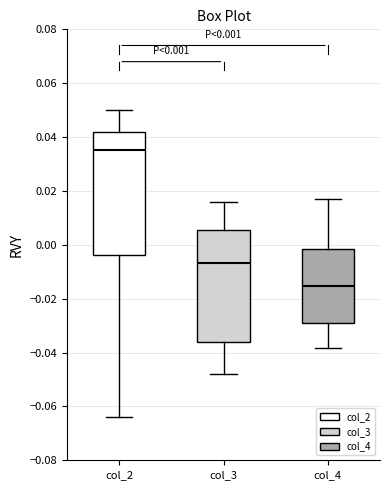

Which box has the lowest median line?

col_4